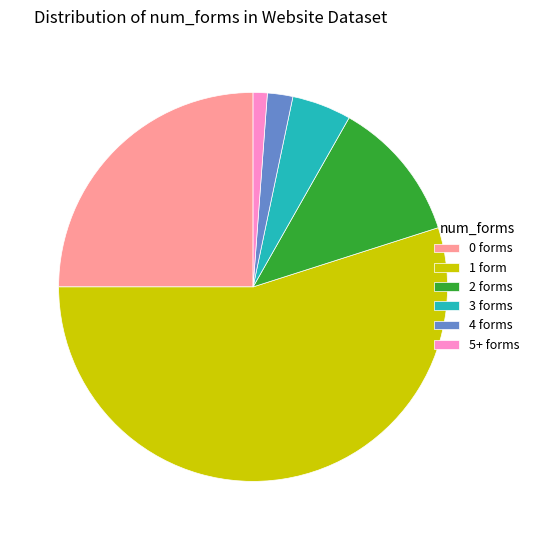

Which slice represents more than half of the pie?

1 form